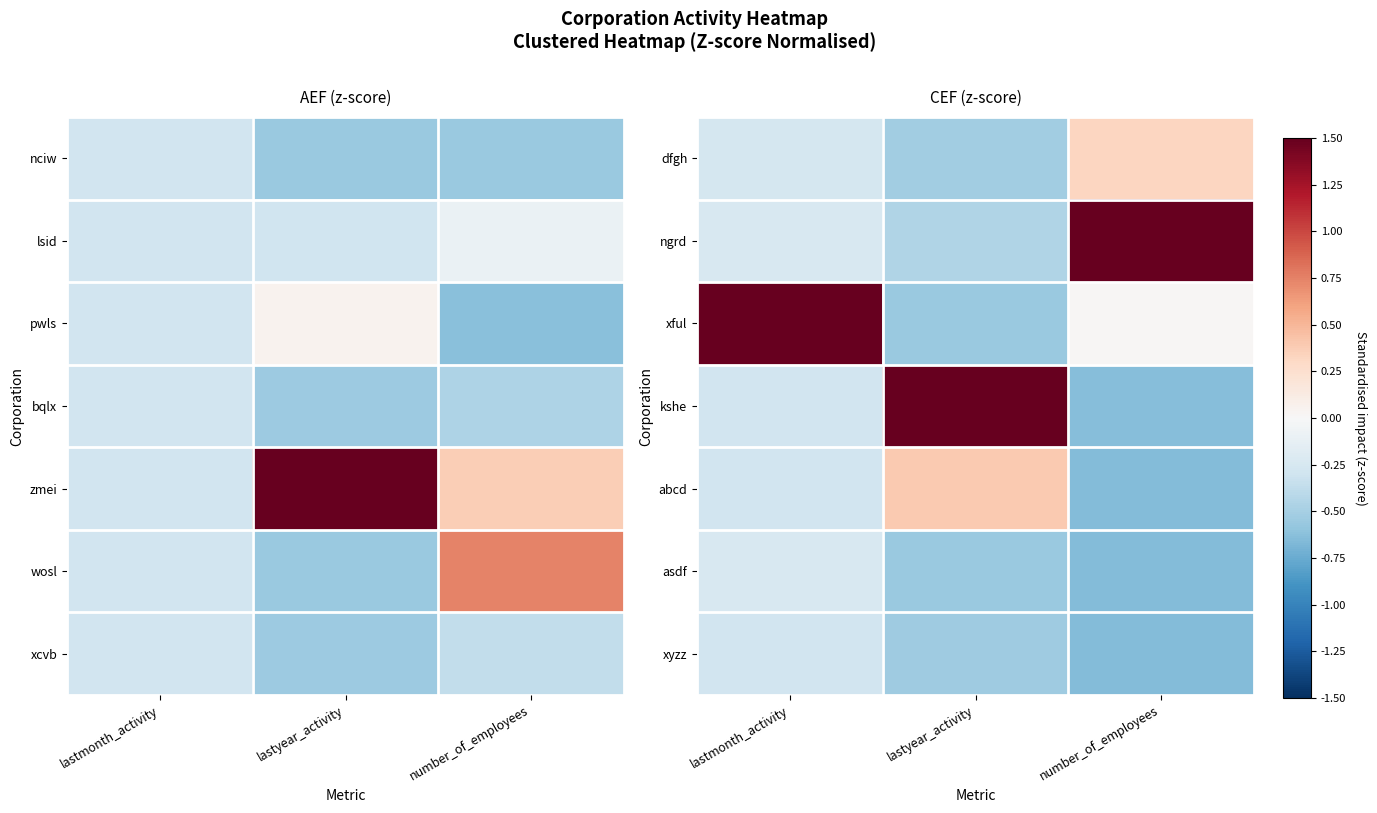

Is the value of dfgh at lastyear_activity greater than the value of asdf at lastmonth_activity?

No